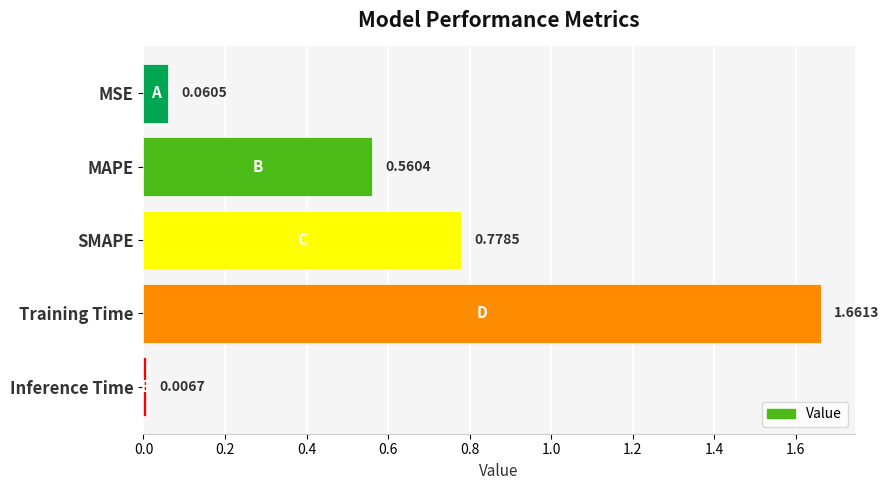

At which category does the chart reach its peak across all series?

Training Time